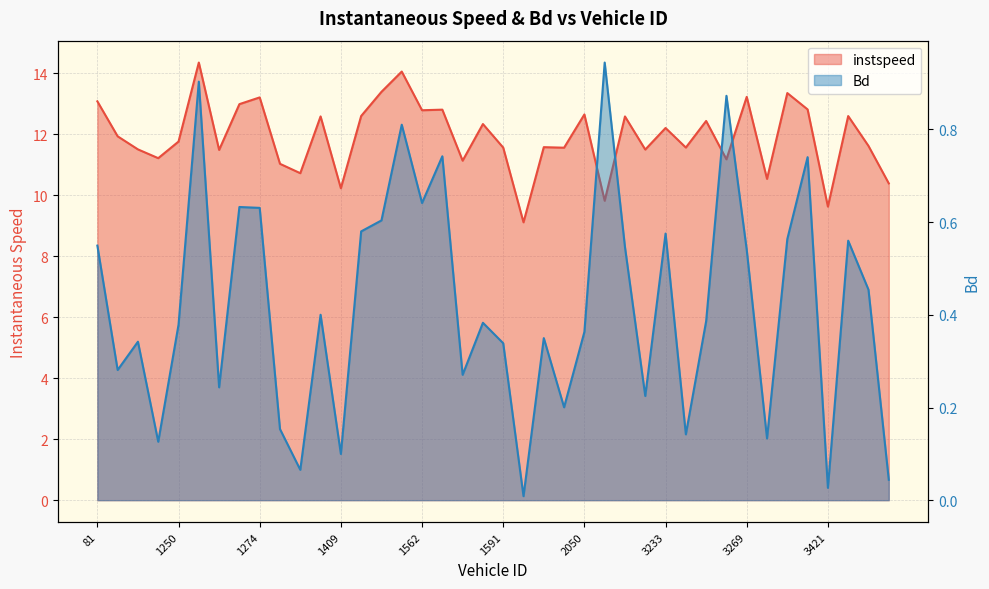

At 1268, list the series in order from largest to smallest.

instspeed, Bd